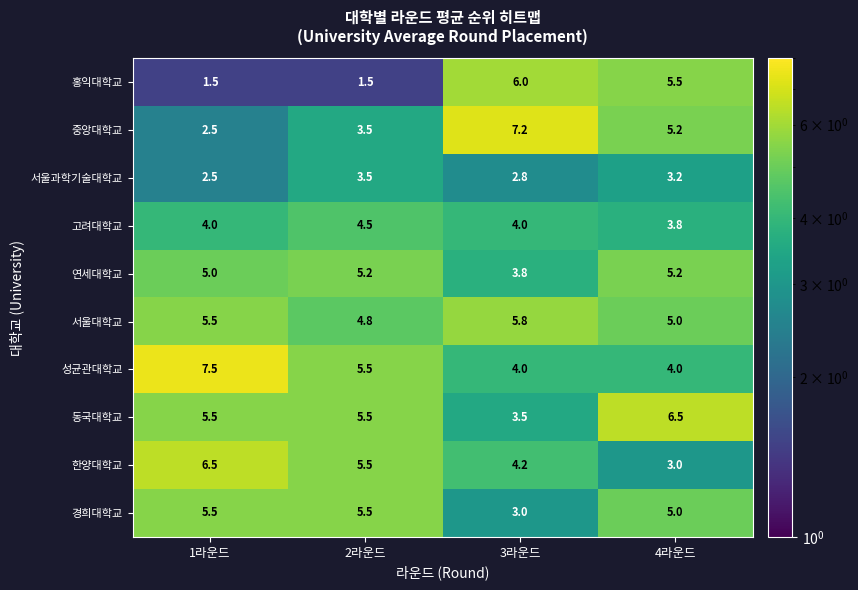

What is the maximum value shown in the chart?

7.5